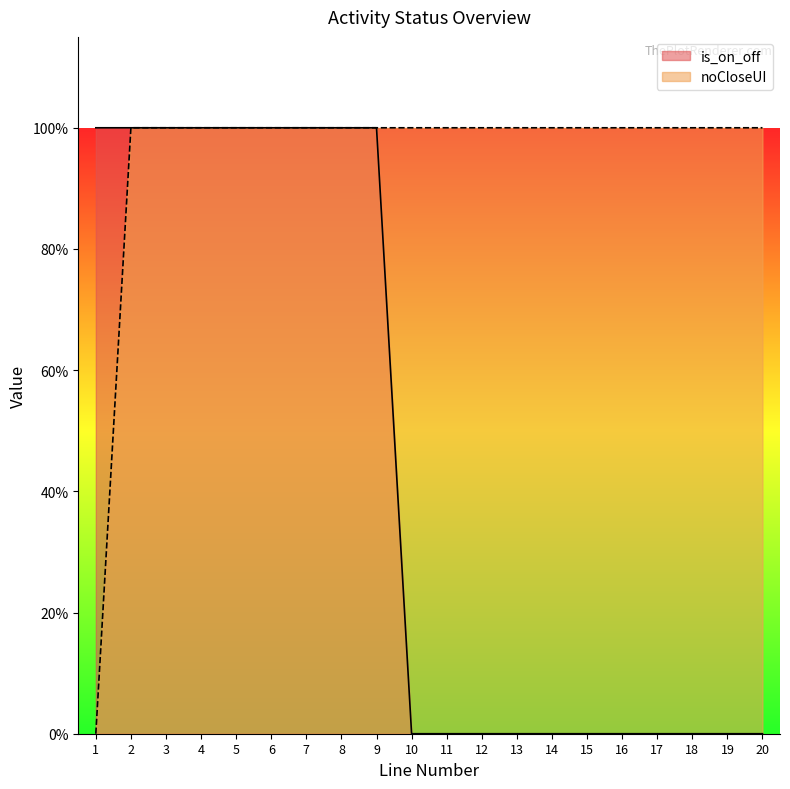

True or false: is_on_off has a value of 1 at 6.

True